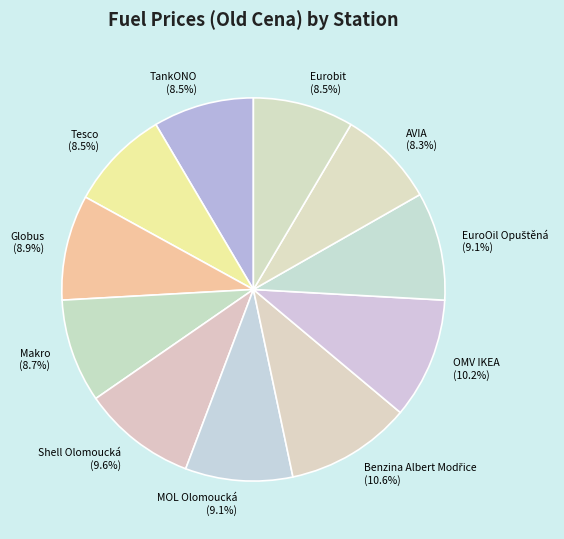

What is the ratio of the value at TankONO to the value at Eurobit?

1.0